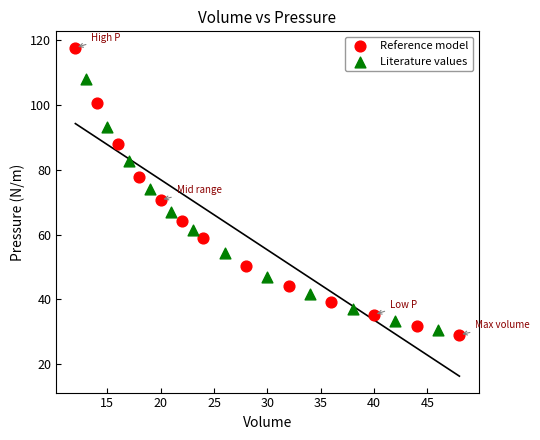

Which series contains the highest Y value?

Reference model